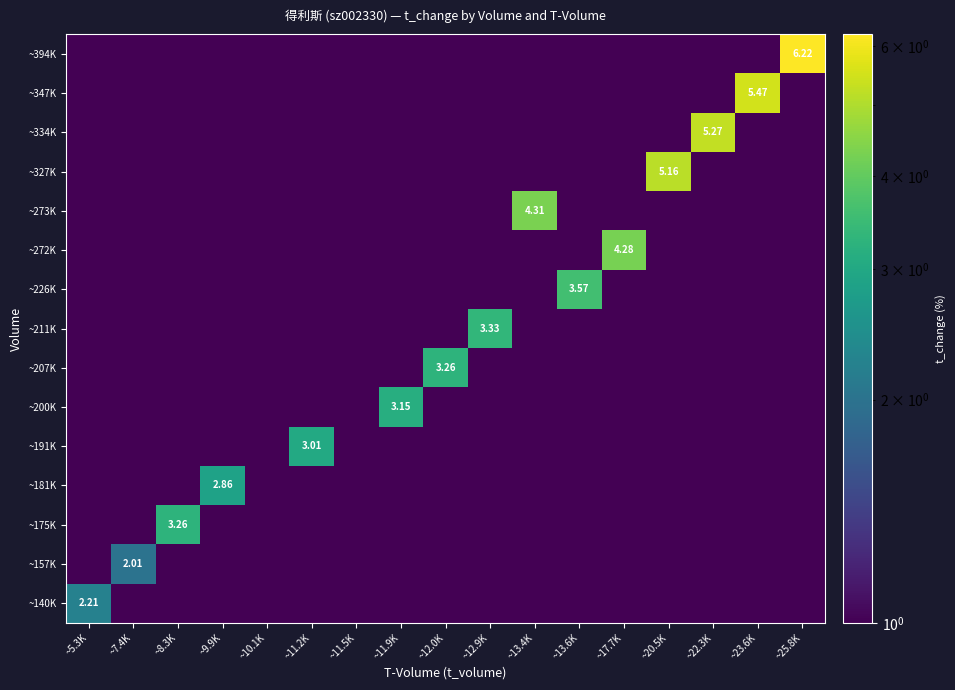

What is the sum of all ~175K values?

3.3